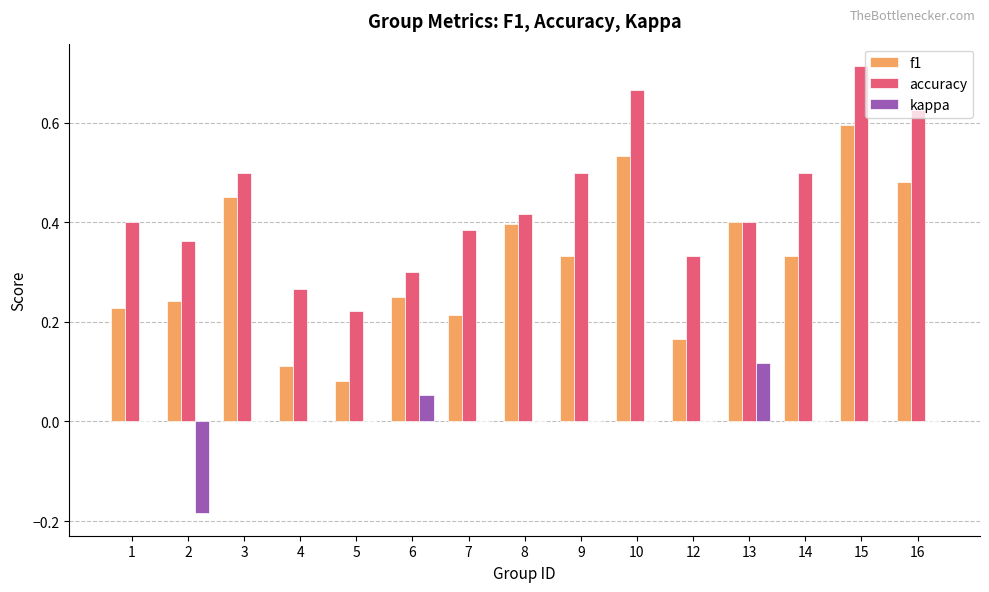

What are all the series names shown in the legend?

f1, accuracy, kappa